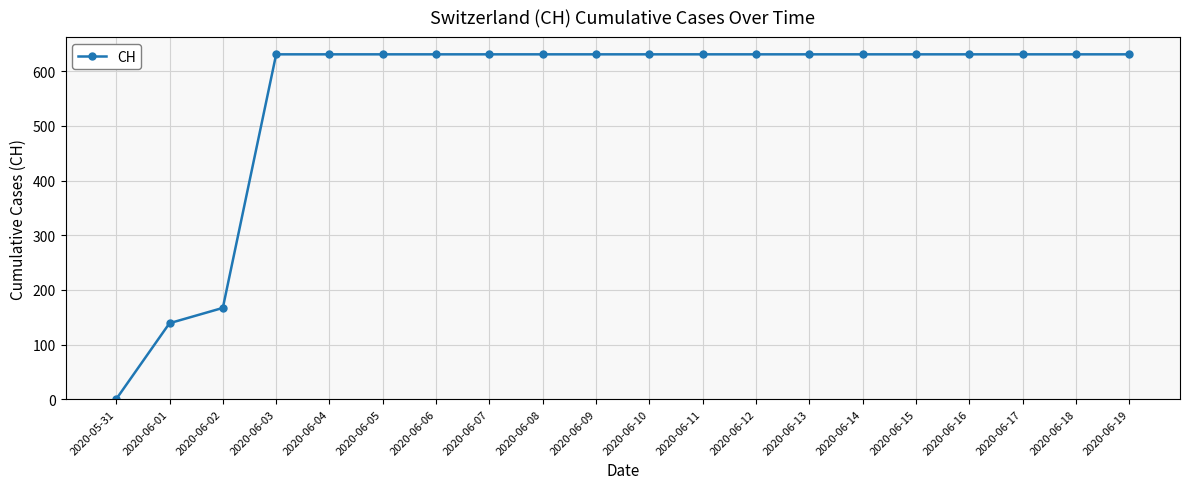

What is the greatest value displayed?

631